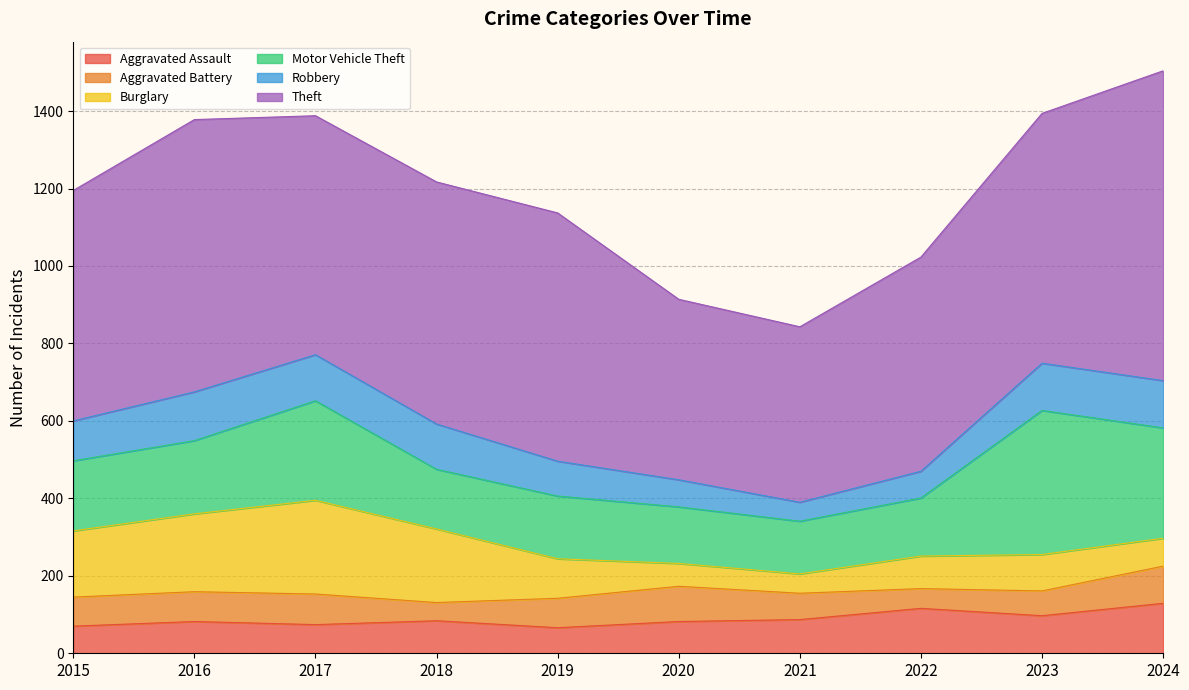

How many data points in Aggravated Assault are above 84?

4